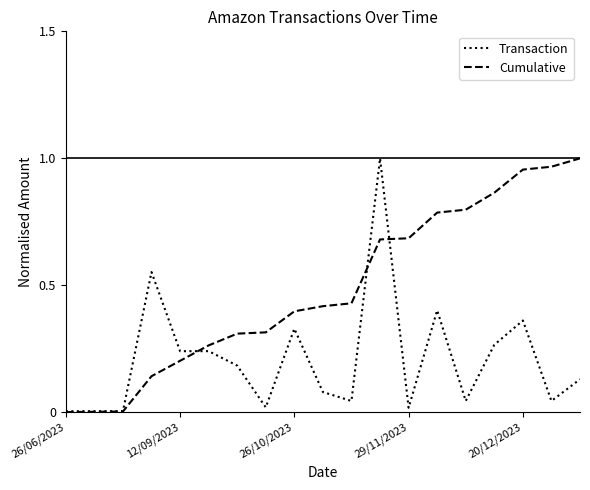

List the series in order of their overall mean, highest first.

Cumulative, Transaction